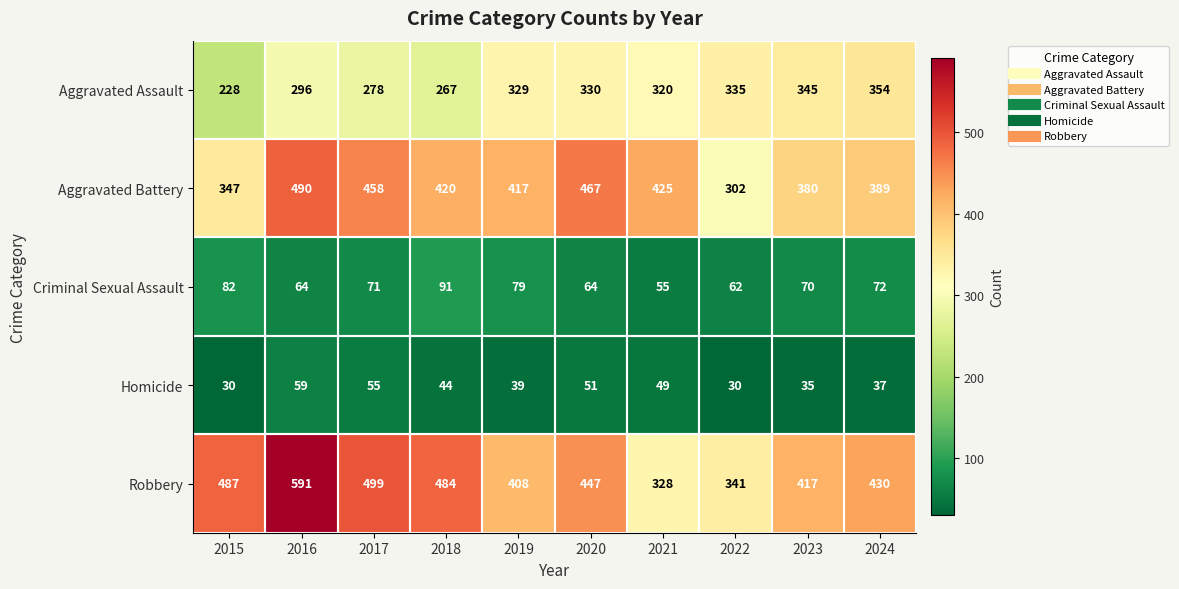

True or false: Criminal Sexual Assault has a value of 91 at 2018.

True